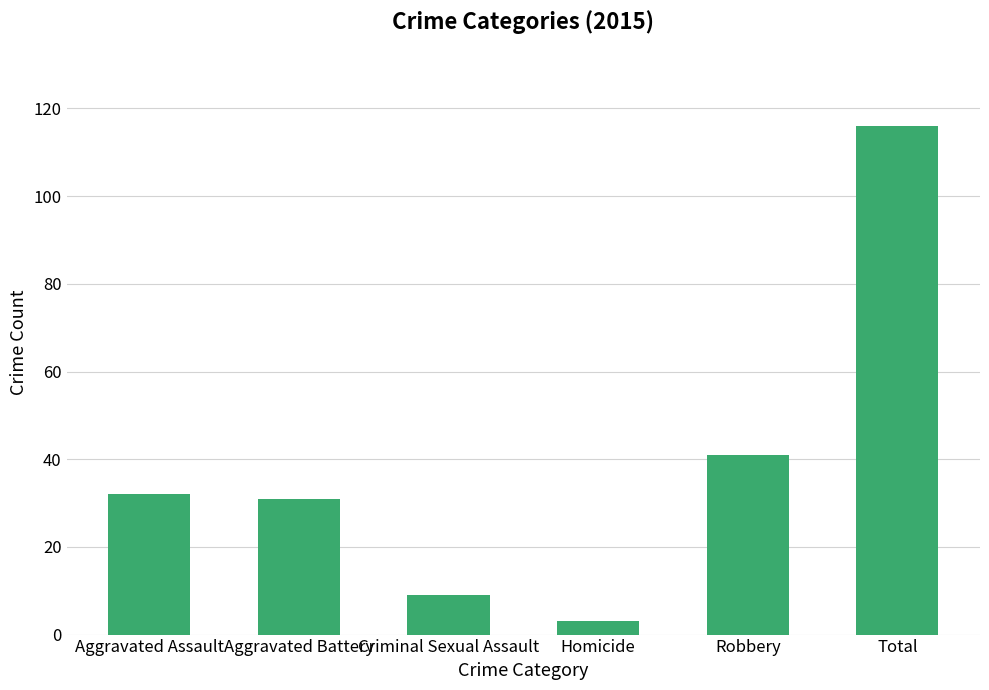

What position from the left is Aggravated Assault?

1